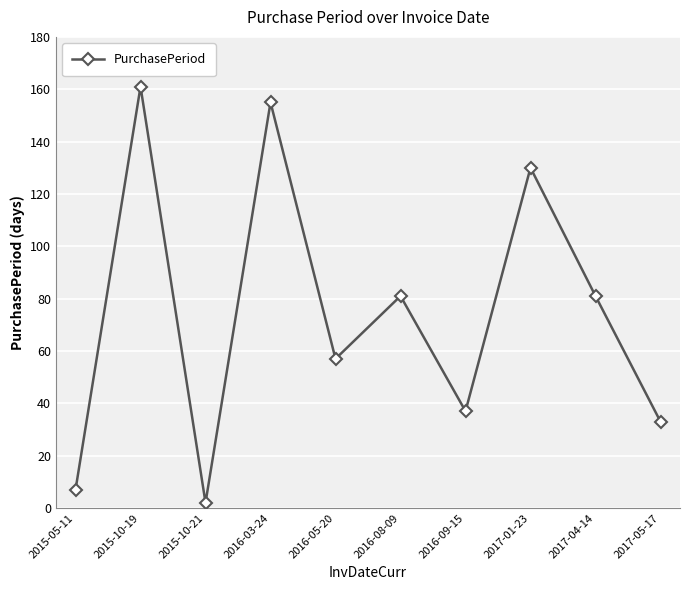

What is the smallest value displayed?

2